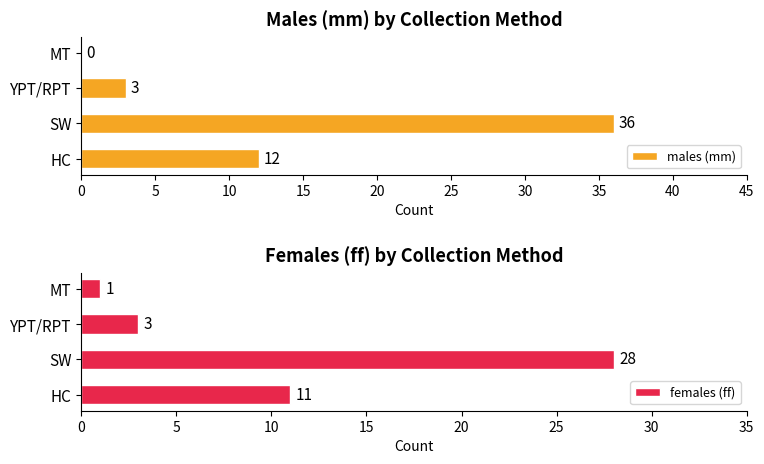

Which category has the highest value in the males (mm) series?

SW